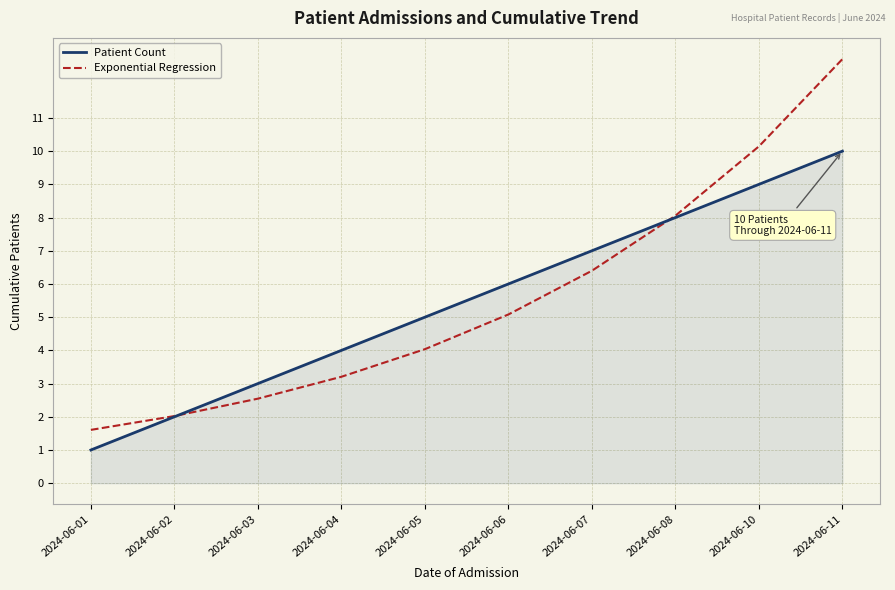

True or false: Patient Count and Exponential Regression cross at least once.

True